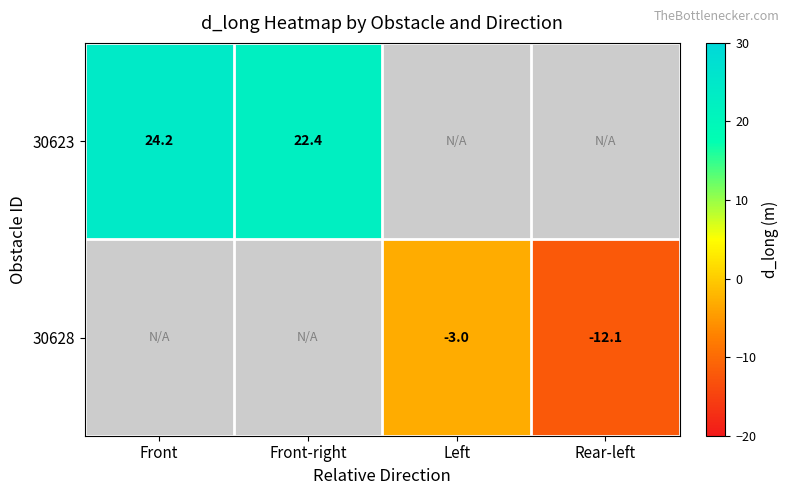

Which has a higher value, Left or Front-right?

Front-right